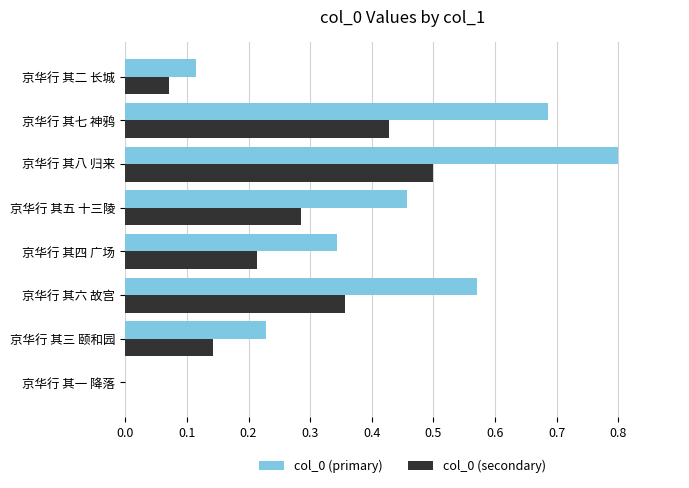

Which series changed the most between 京华行 其一 降落 and 京华行 其七 神鸦?

col_0 (primary)